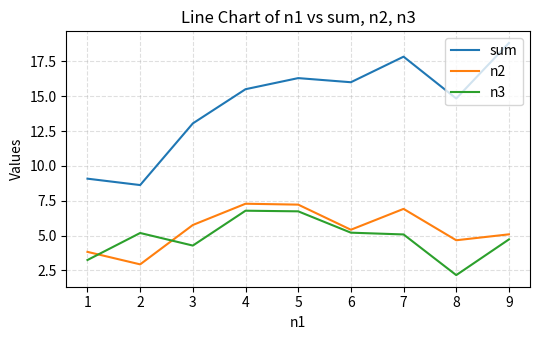

Between 7 and 8, which series saw the biggest shift?

sum